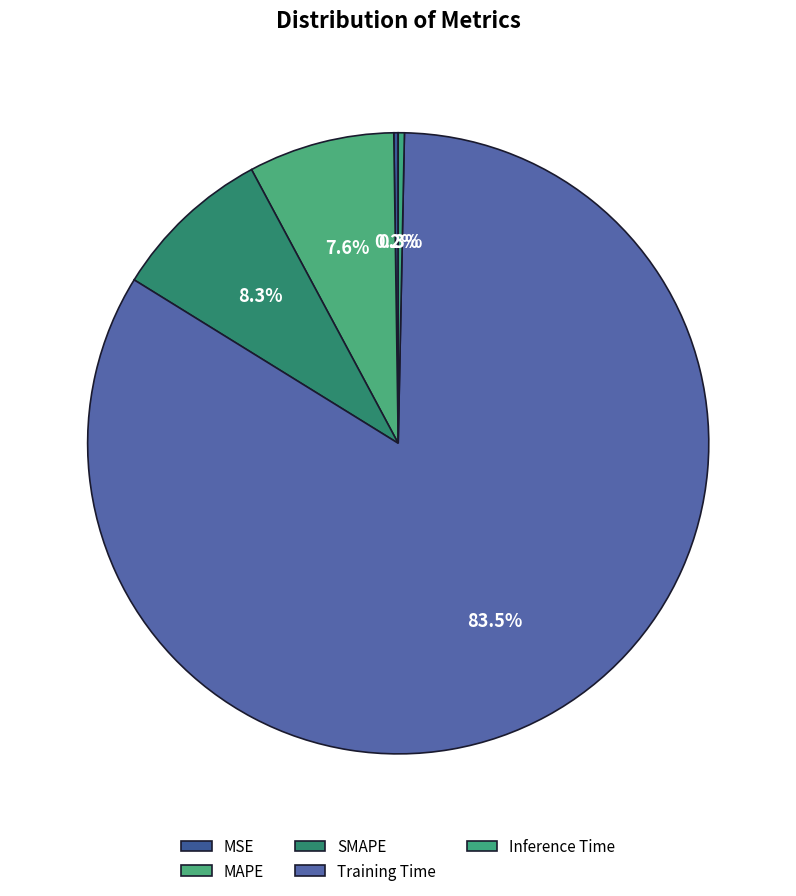

Count the number of slices in the pie.

5